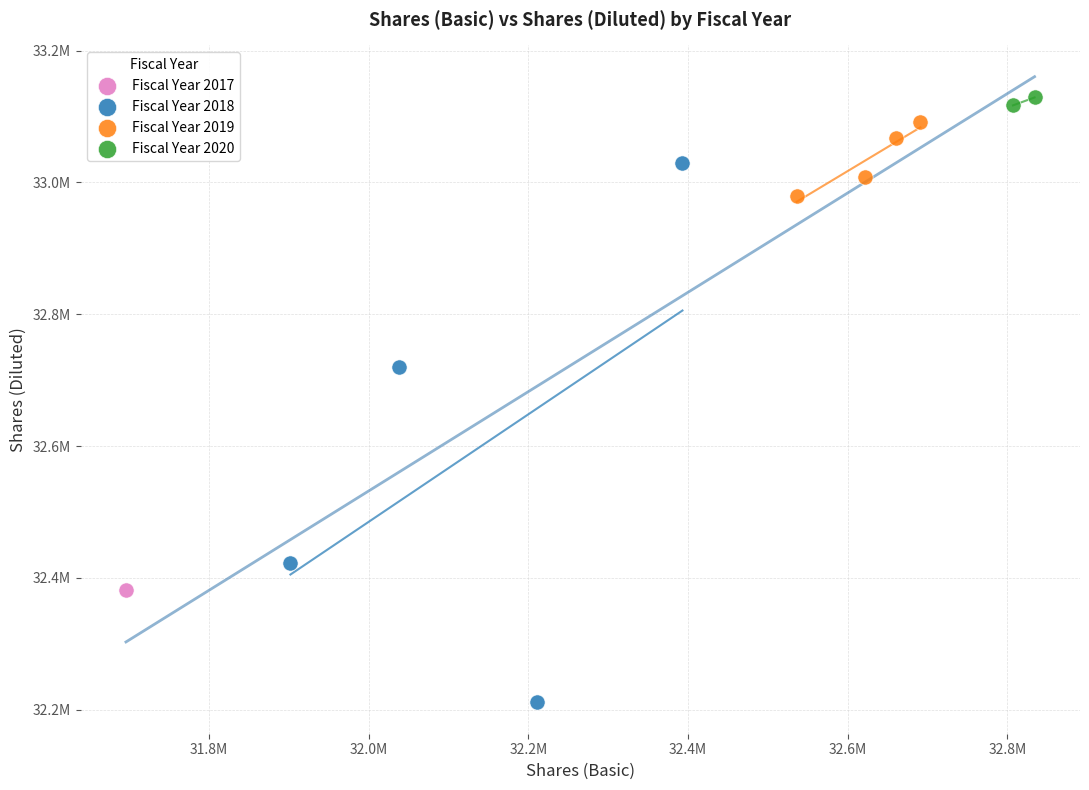

What are all the series names shown in the legend?

Fiscal Year 2017, Fiscal Year 2018, Fiscal Year 2019, Fiscal Year 2020